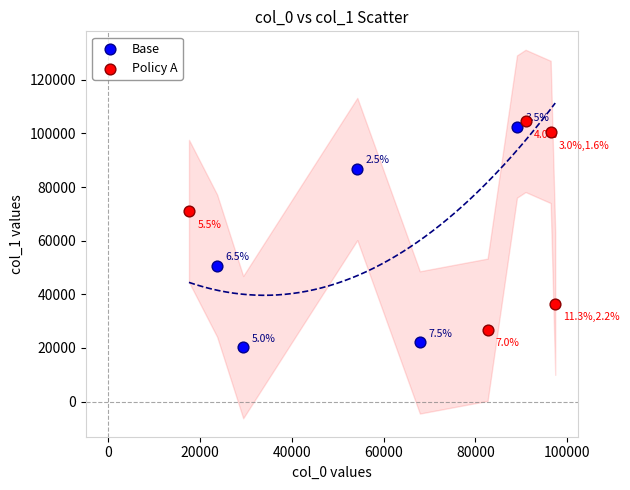

Which series has the largest Y range (max minus min)?

Base